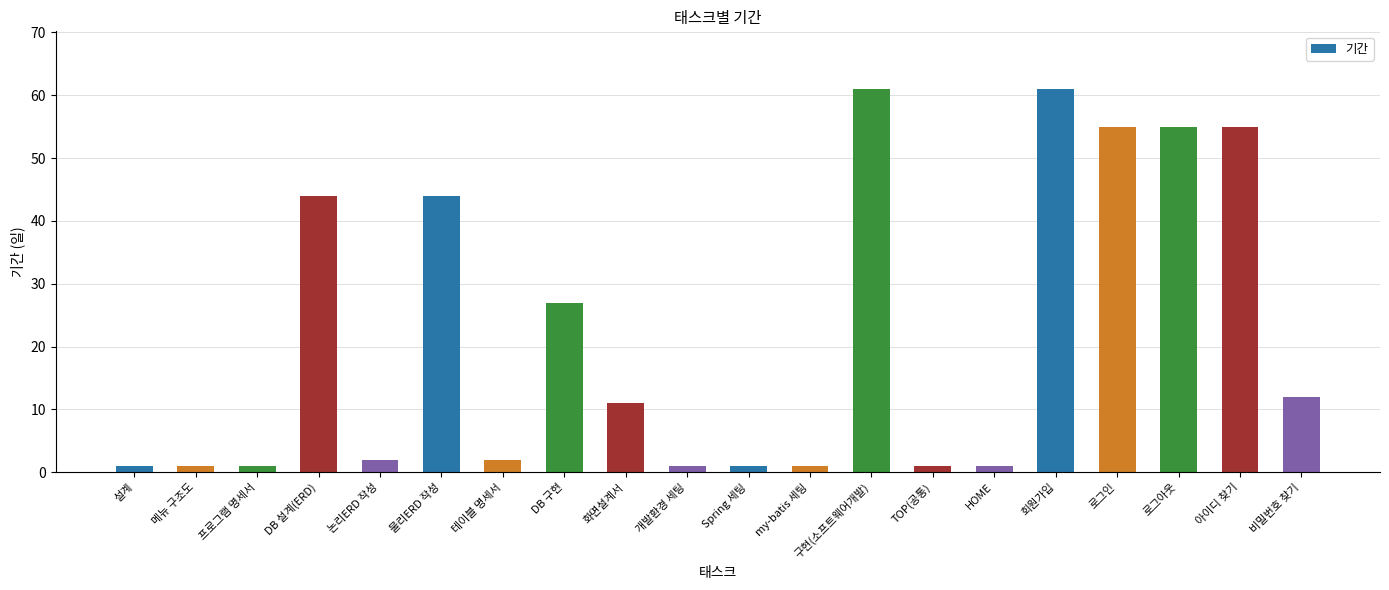

True or false: the data shows 14 at DB 설계(ERD).

False